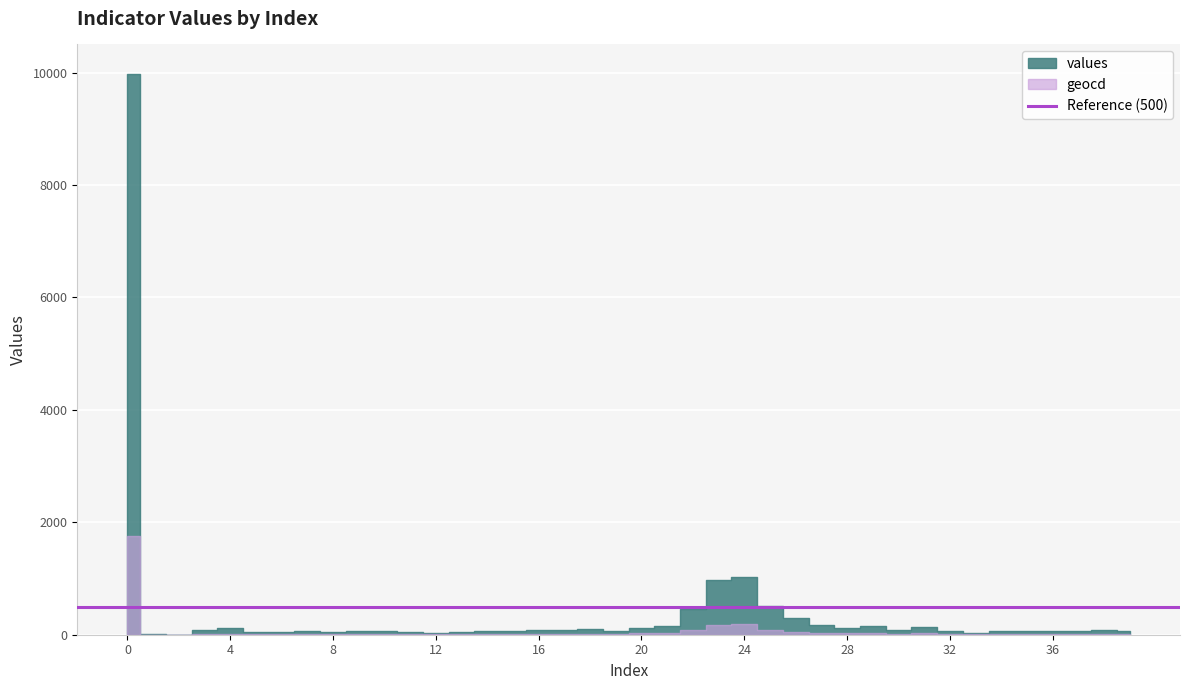

True or false: values and geocd intersect in this chart.

False